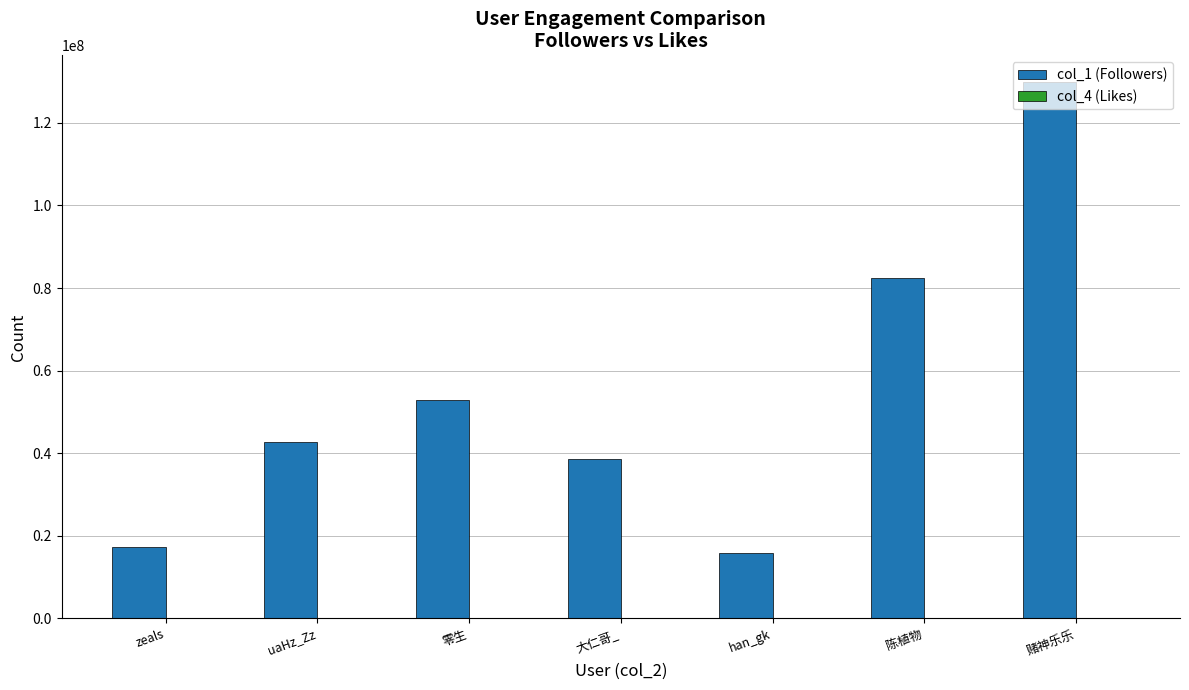

At which category is the sum across all series the highest?

赌神乐乐